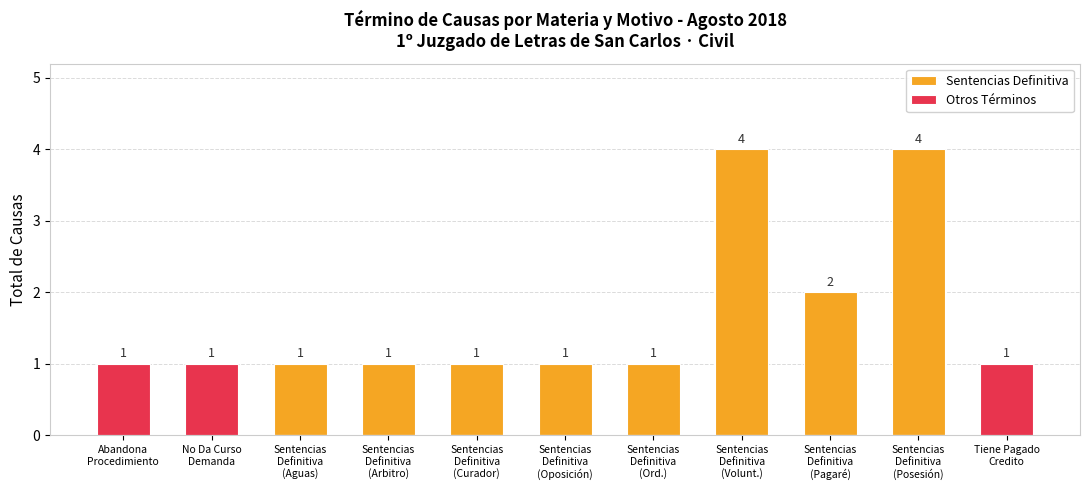

What is the highest value of the Sentencias Definitiva series?

4